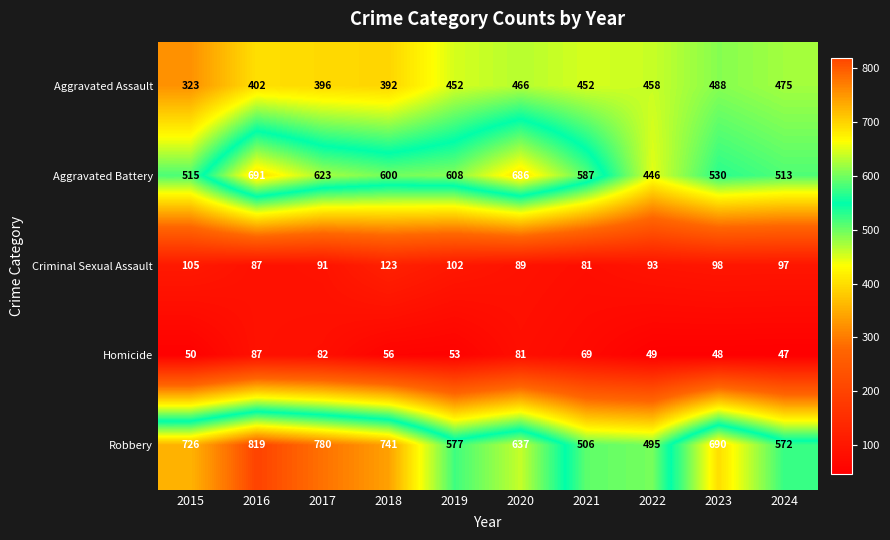

Rank the series by their maximum value, from lowest to highest.

Homicide, Criminal Sexual Assault, Aggravated Assault, Aggravated Battery, Robbery